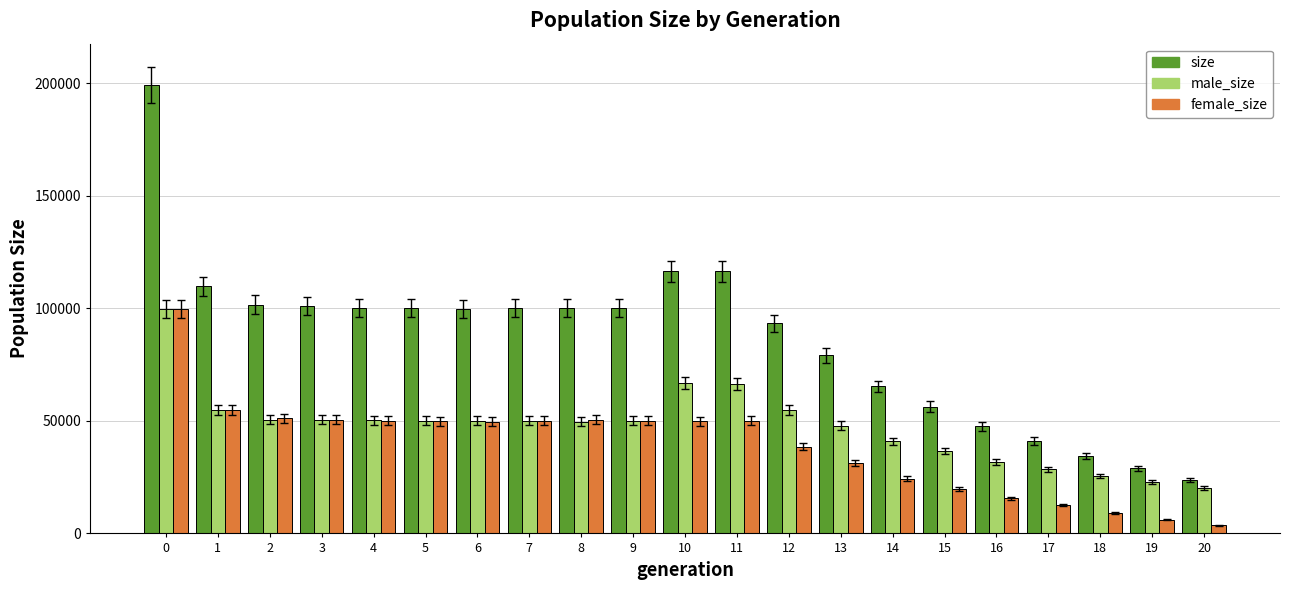

What is the difference between the maximum and minimum values in the female_size series?

95962